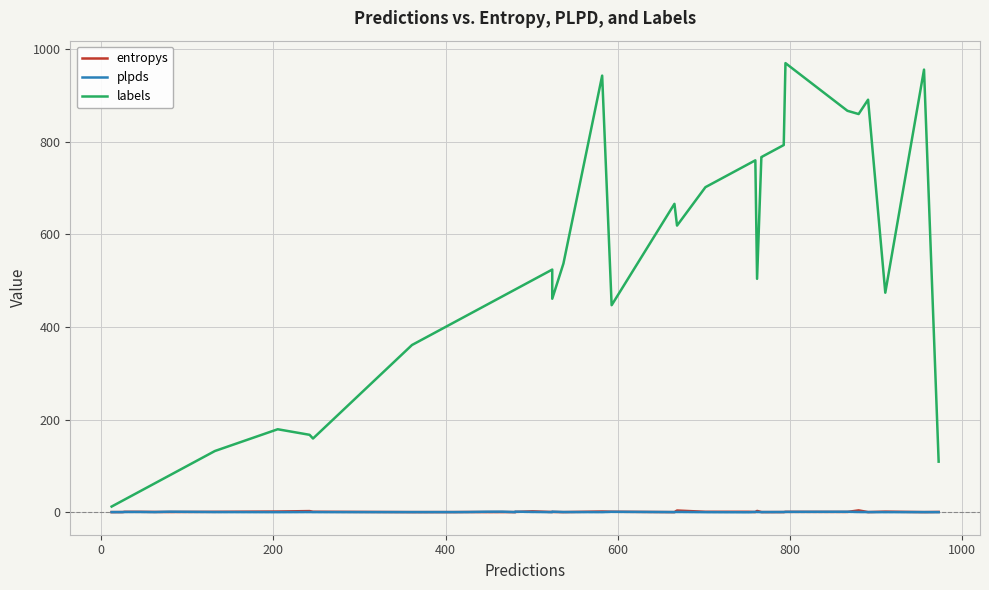

How many interior local valleys does the labels series have?

7